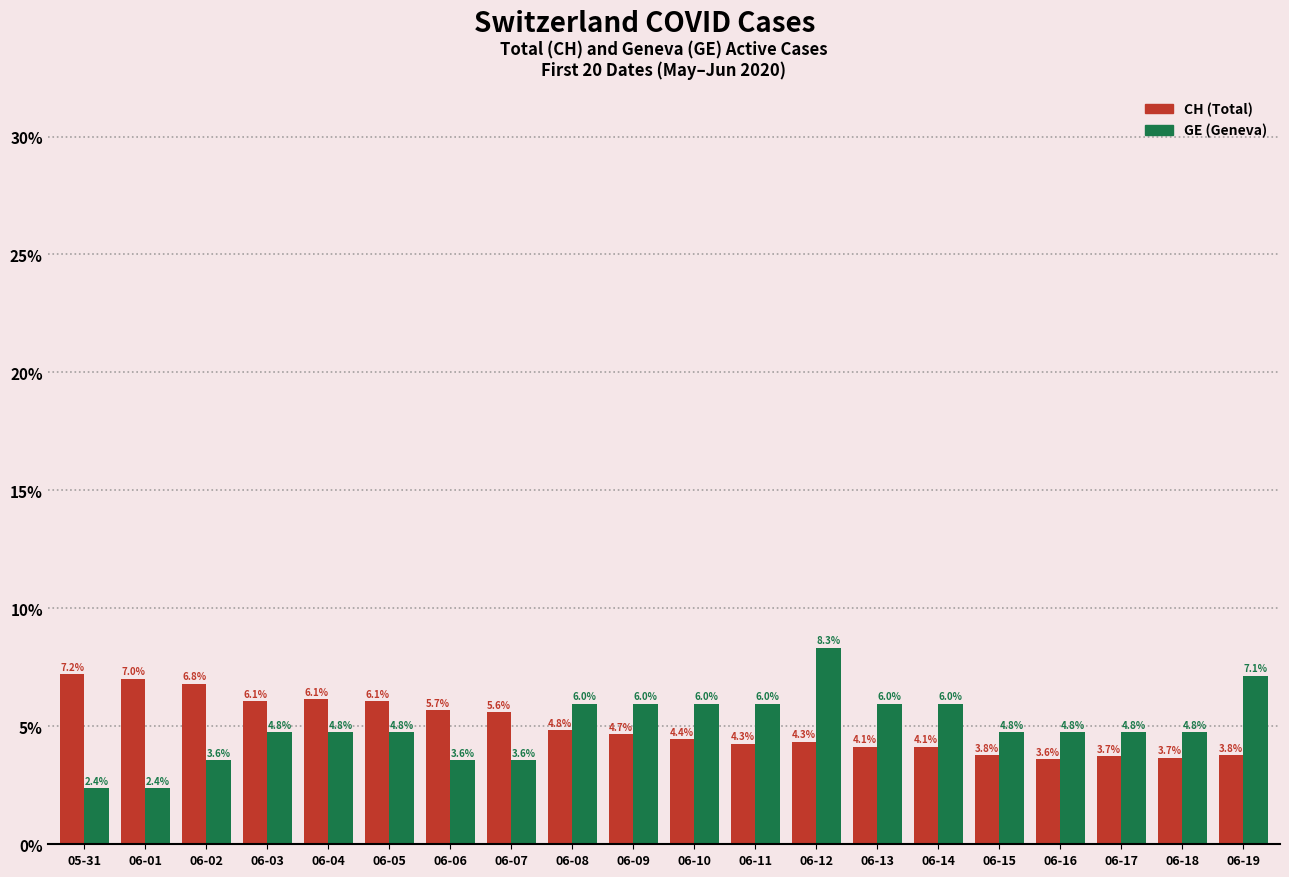

Reading left to right, list all the values displayed in this chart.

CH (Total): 05-31=7.2	06-01=7.0	06-02=6.8	06-03=6.1	06-04=6.1	06-05=6.1	06-06=5.7	06-07=5.6	06-08=4.8	06-09=4.7	06-10=4.4	06-11=4.3	06-12=4.3	06-13=4.1	06-14=4.1	06-15=3.8	06-16=3.6	06-17=3.7	06-18=3.7	06-19=3.8
GE (Geneva): 05-31=2.4	06-01=2.4	06-02=3.6	06-03=4.8	06-04=4.8	06-05=4.8	06-06=3.6	06-07=3.6	06-08=6.0	06-09=6.0	06-10=6.0	06-11=6.0	06-12=8.3	06-13=6.0	06-14=6.0	06-15=4.8	06-16=4.8	06-17=4.8	06-18=4.8	06-19=7.1